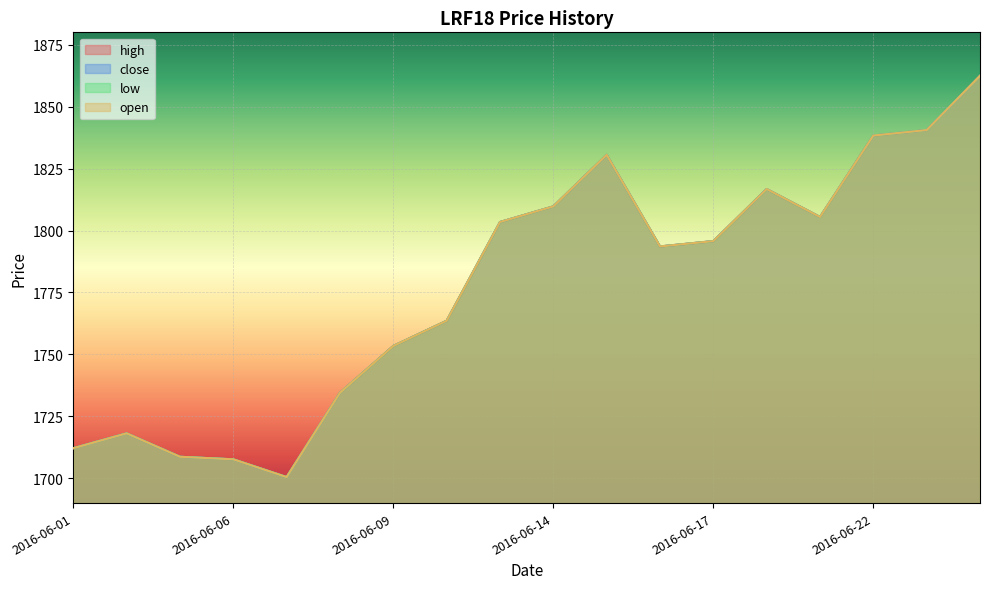

What is the smallest value displayed?

1700.5